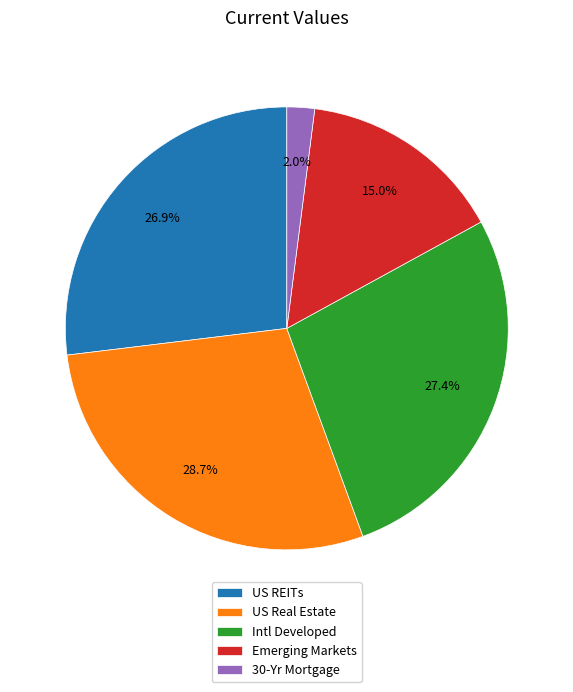

Which category has the biggest portion of the pie?

US Real Estate